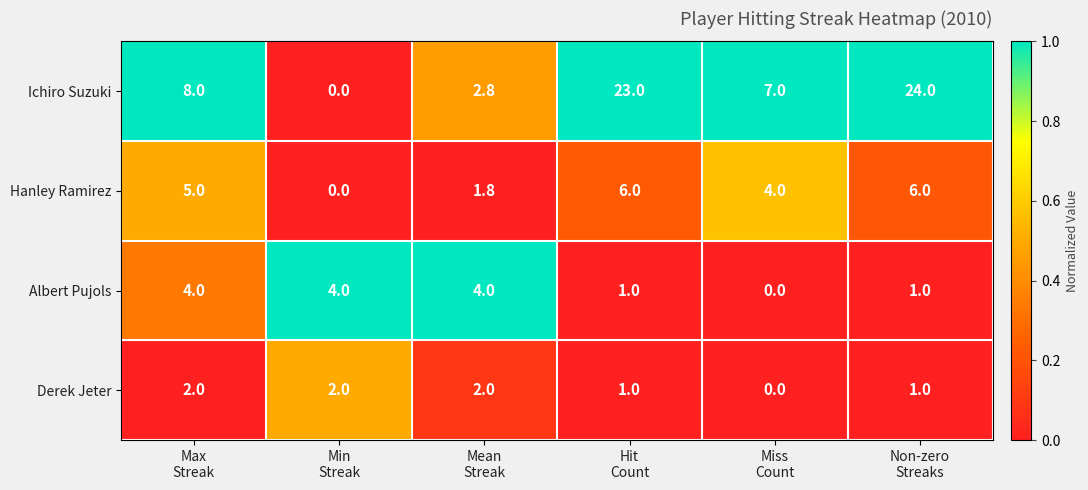

Which series changed the most between Min
Streak and Mean
Streak?

Ichiro Suzuki